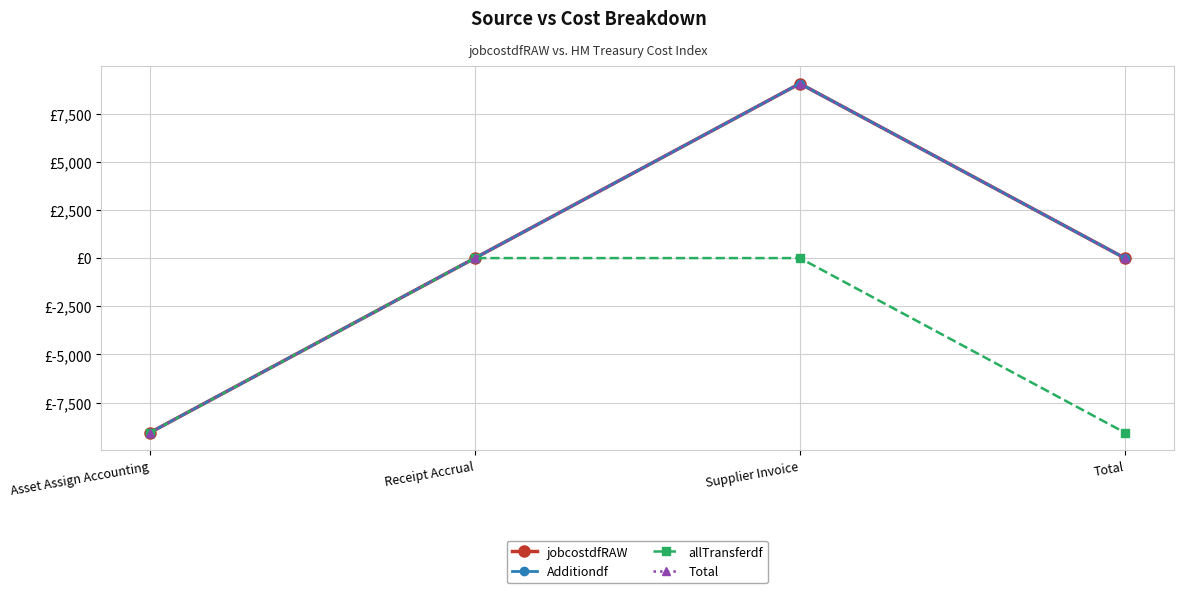

Reading left to right, what are all the values shown in this chart?

jobcostdfRAW: -9057.0	0.0	9057.0	0.0
Additiondf: -9057.0	0.0	9057.0	0.0
allTransferdf: -9057.0	0.0	0.0	-9057.0
Total: -9057.0	0.0	9057.0	0.0